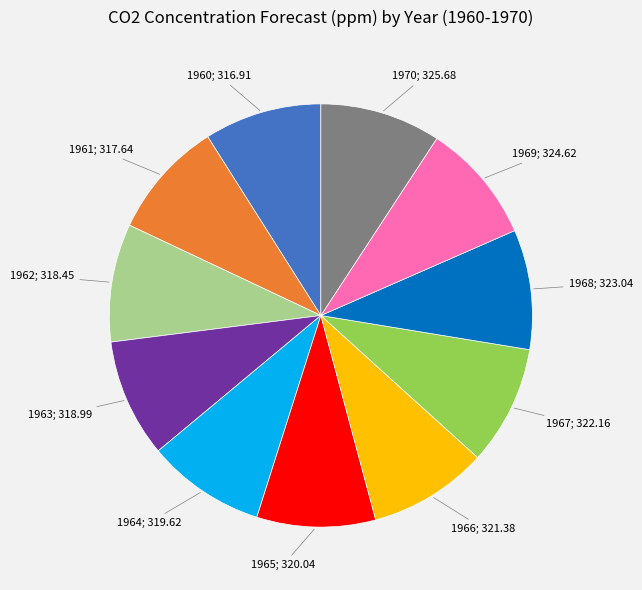

Is there a majority slice in this chart?

No